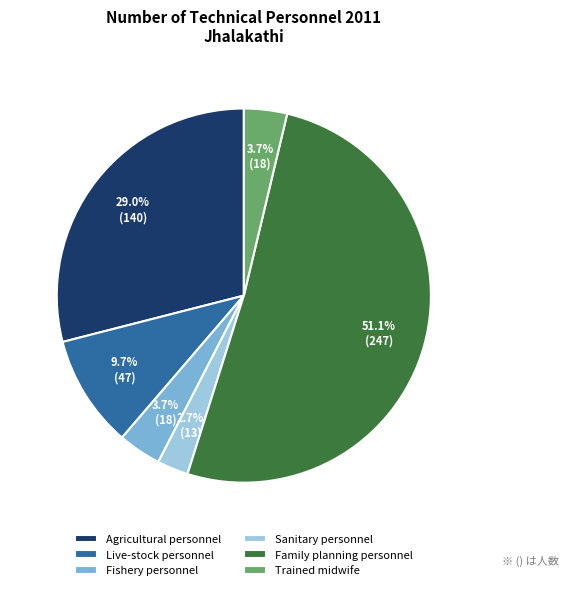

Which slice is the largest?

Family planning personnel